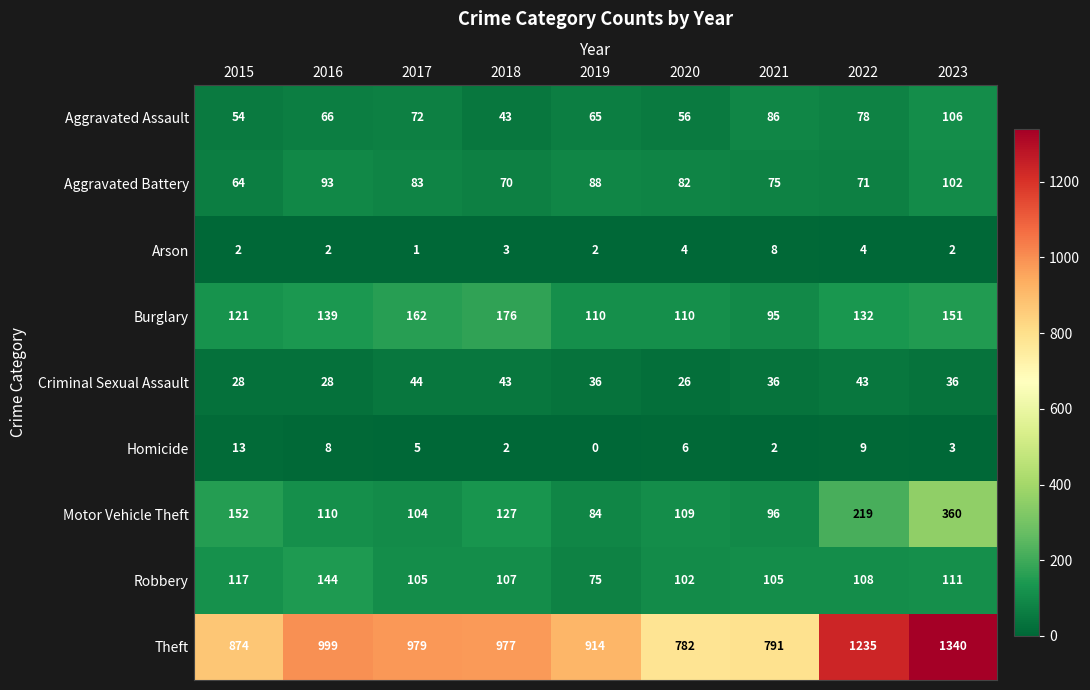

Is it true that Homicide equals 8 at 2016?

True